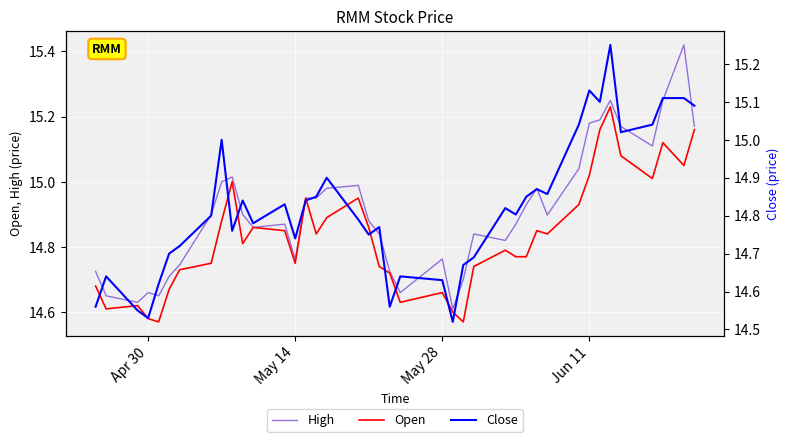

How many lines are shown in the chart?

3